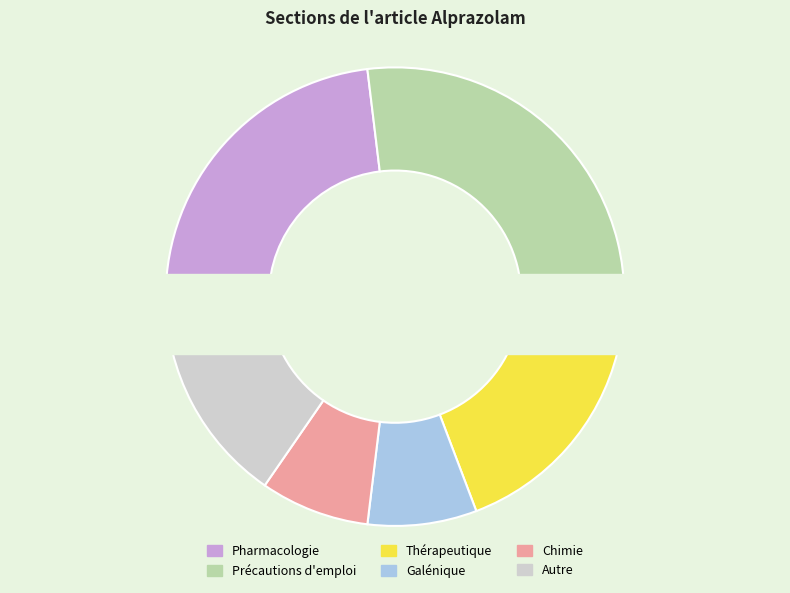

Rank the categories by value from highest to lowest.

Précautions d'emploi, Pharmacologie, Thérapeutique, Autre, Galénique, Chimie